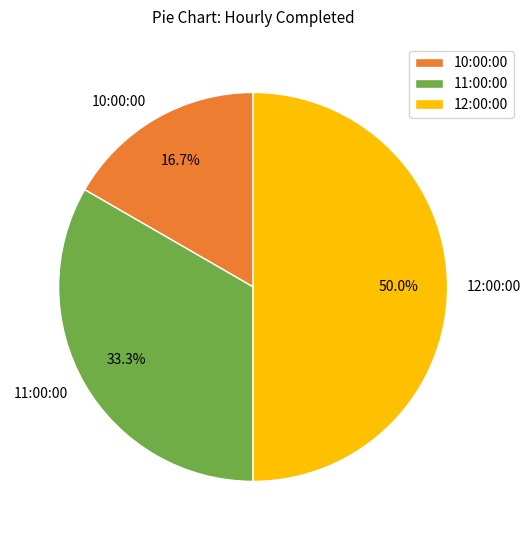

The 10:00:00 slice represents 6% of the pie. True or false?

False